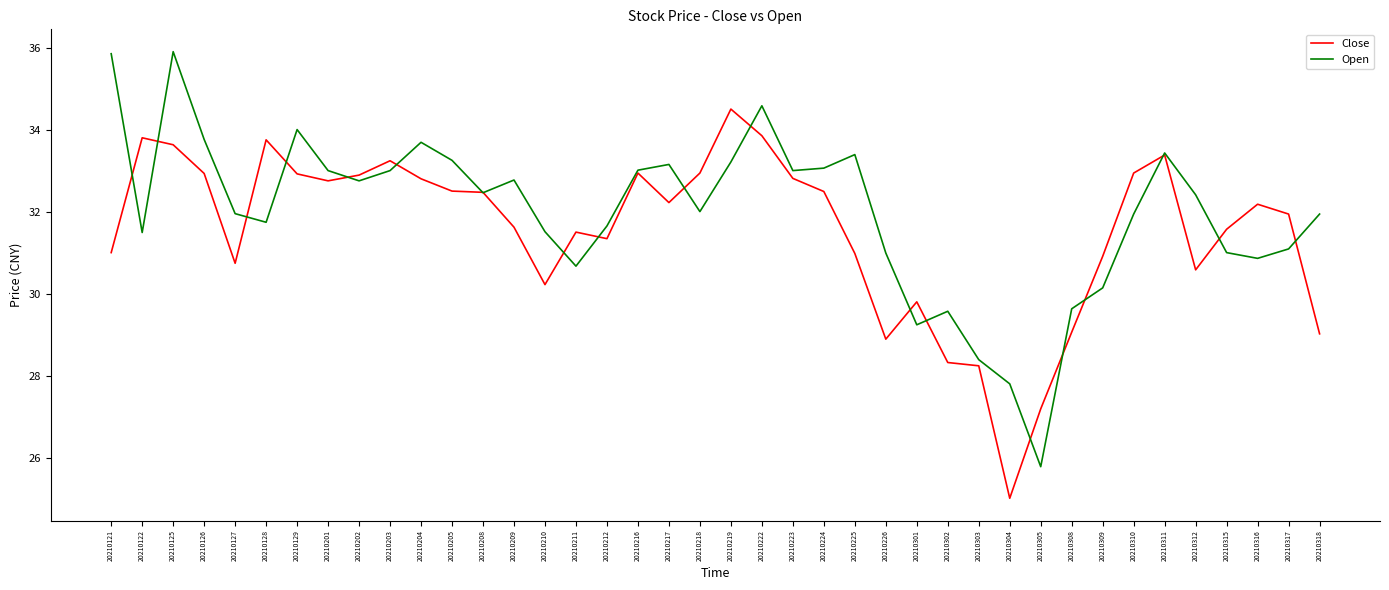

At 20210223, list the series in order from smallest to largest.

Close, Open